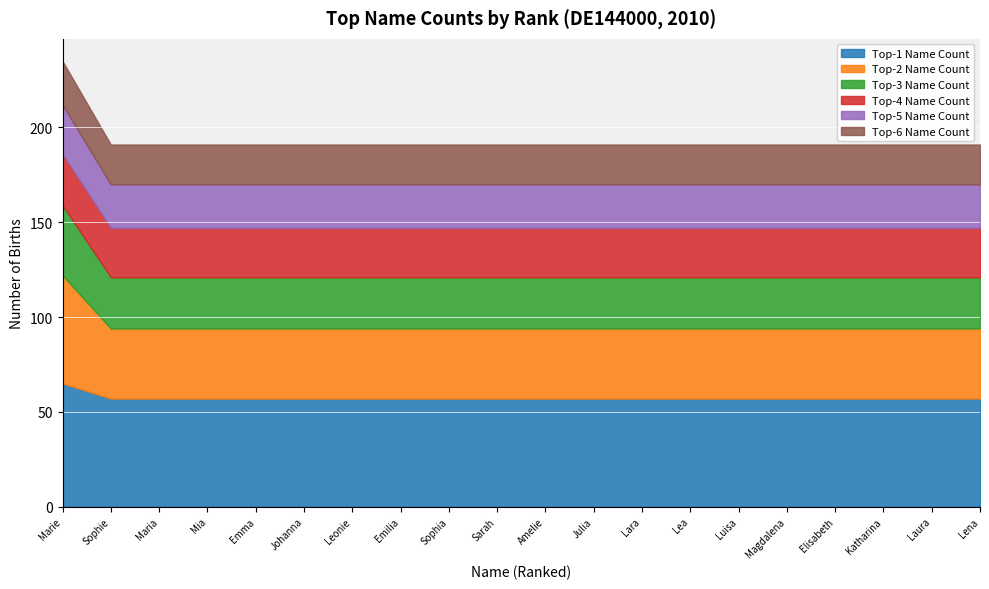

True or false: Top-3 Name Count has more than 2 points higher than both neighbors.

False